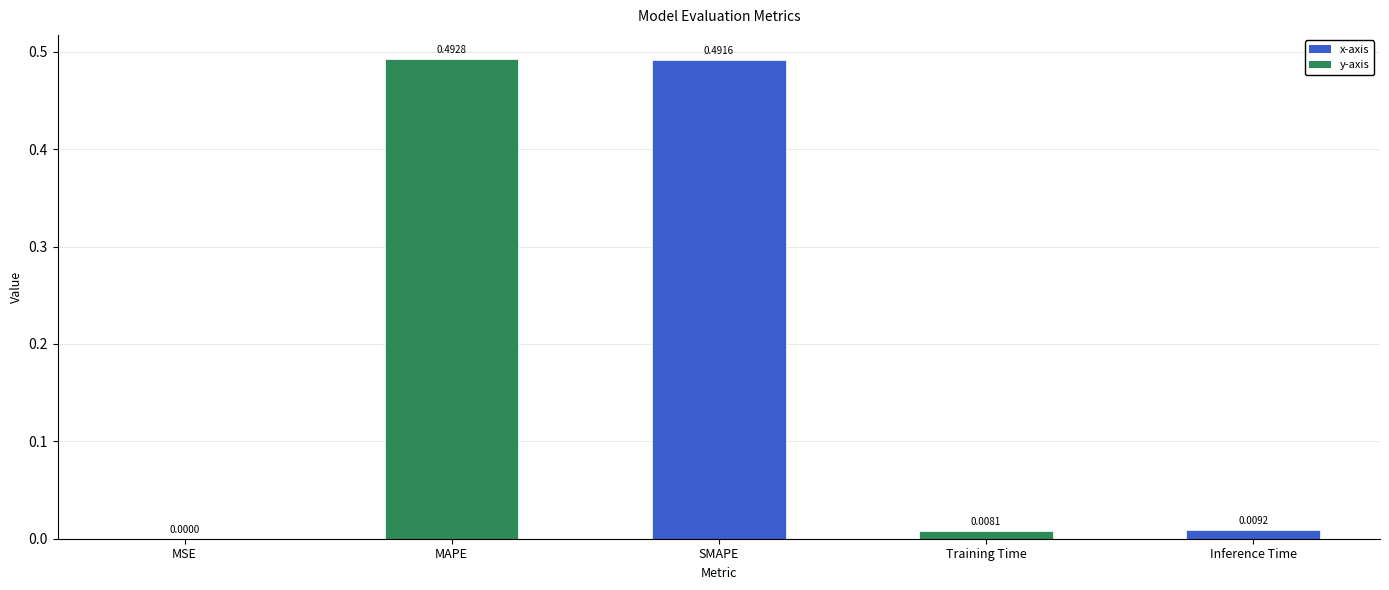

What is the change in value from MAPE to Training Time?

-0.5